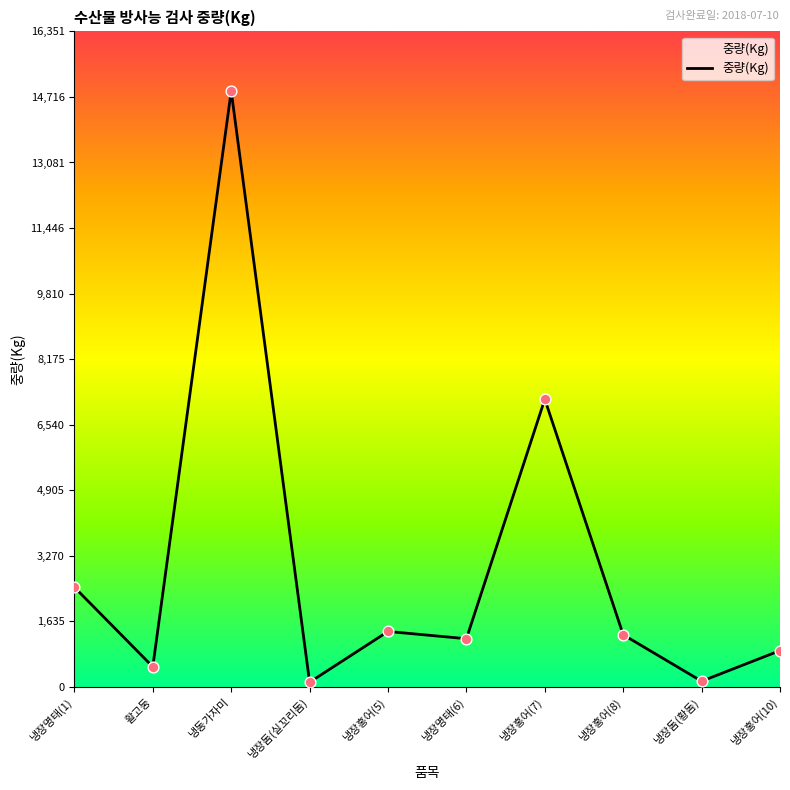

What is the change in value from 냉장홍어(5) to 냉장홍어(7)?

+5794